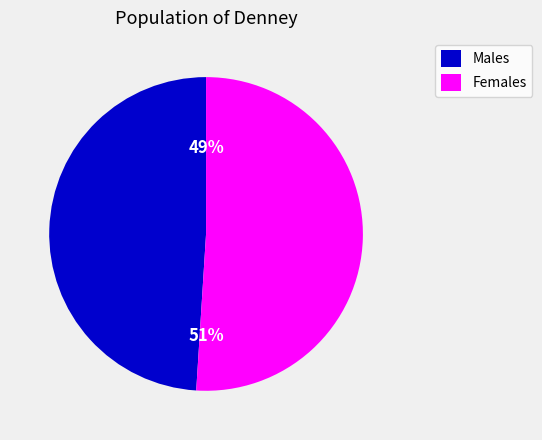

Do Males and Females together represent more than half of the pie?

Yes